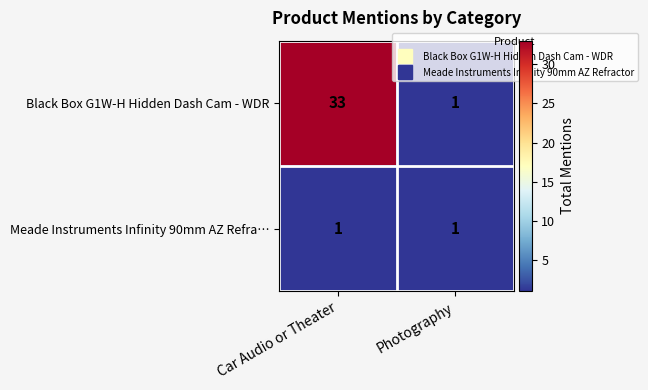

List the series in order of their peak value, highest first.

Black Box G1W-H Hidden Dash Cam - WDR, Meade Instruments Infinity 90mm AZ Refra…